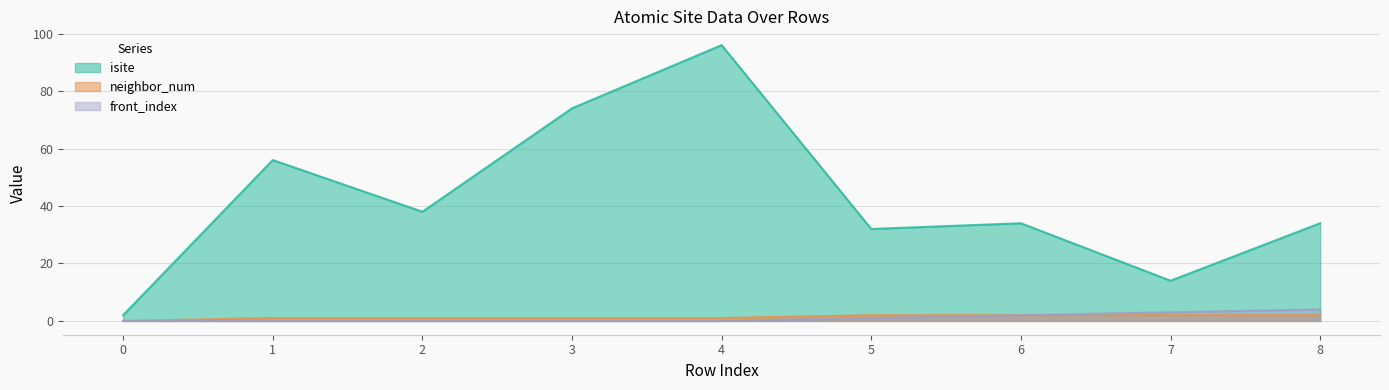

How many data points does each series have?

9